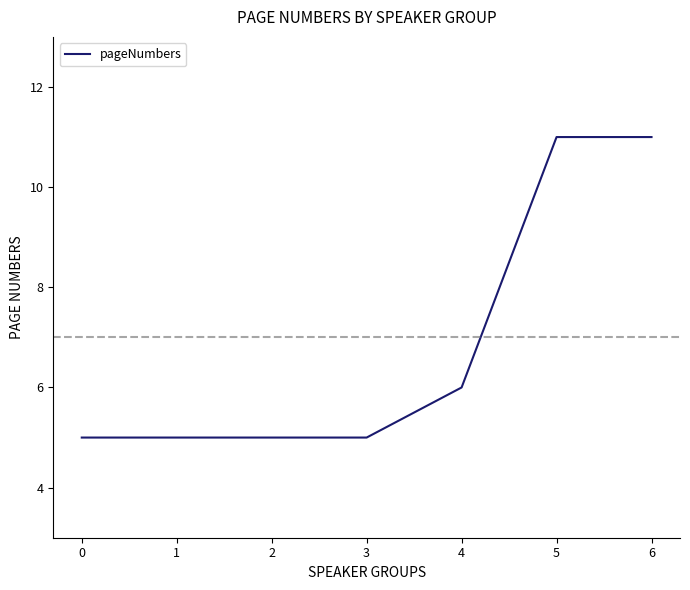

At which label is the value closest to 8?

4